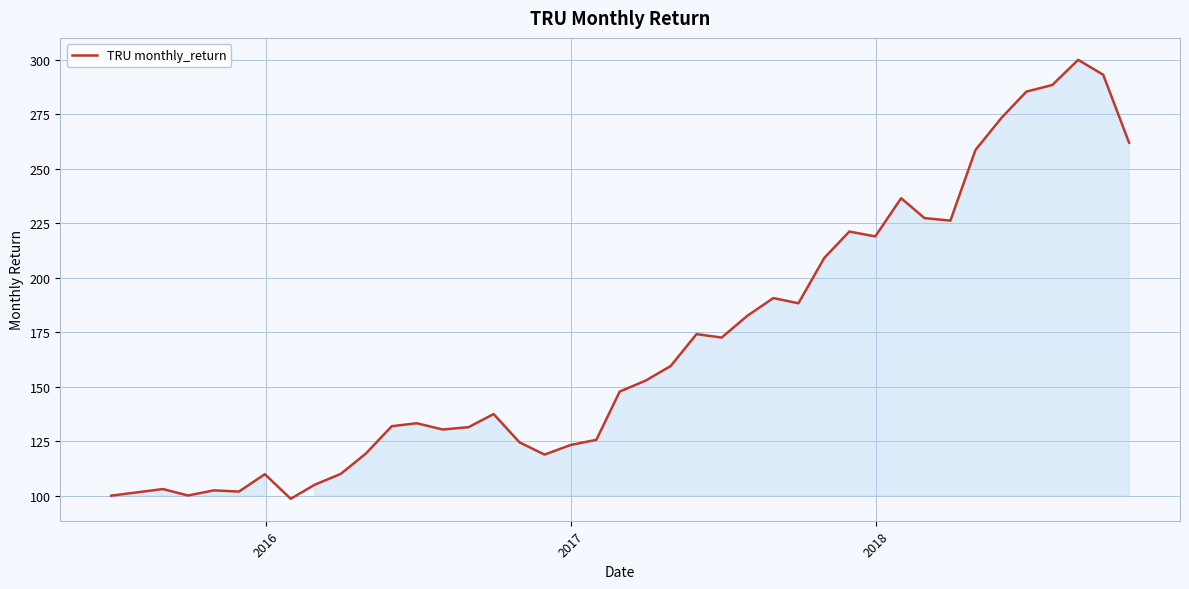

What is the maximum value shown in the chart?

300.0